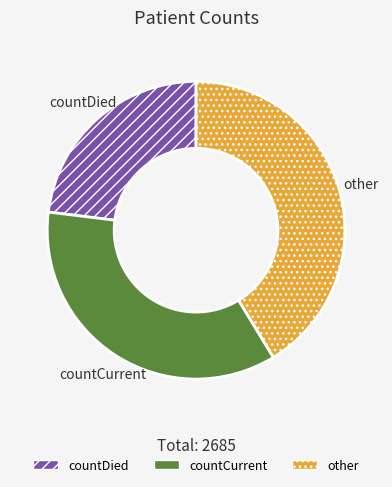

Combined, do other and countDied account for over 50%?

Yes